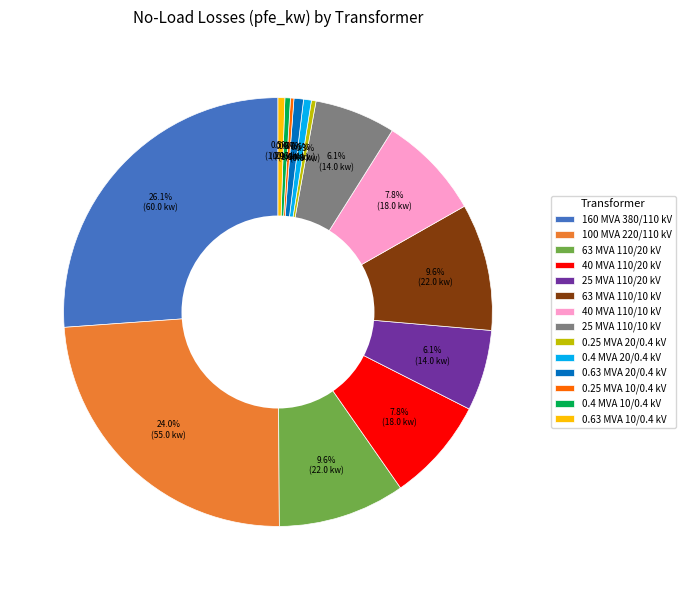

Is there a majority slice in this chart?

No